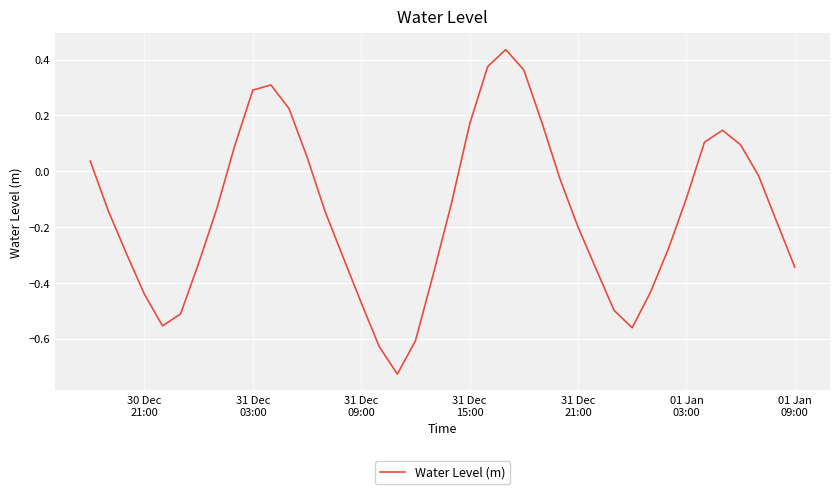

How many lines are shown in the chart?

1